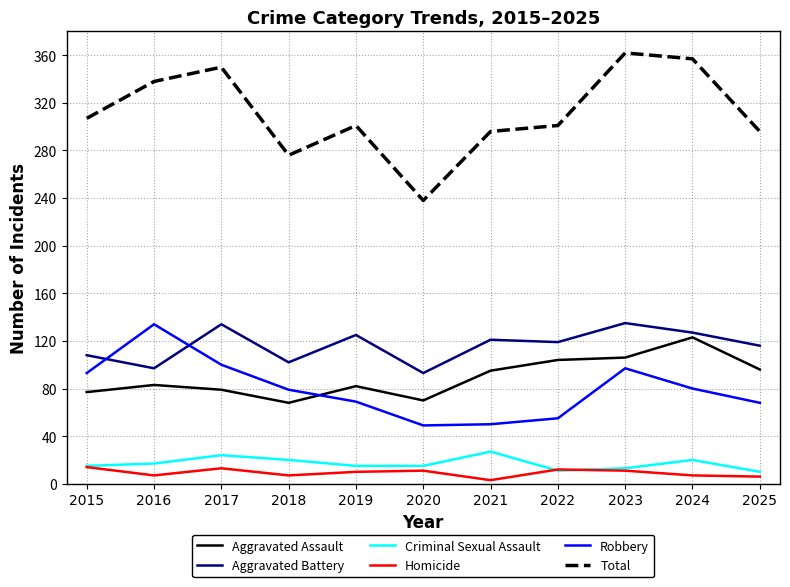

What are all the series names shown in the legend?

Aggravated Assault, Aggravated Battery, Criminal Sexual Assault, Homicide, Robbery, Total